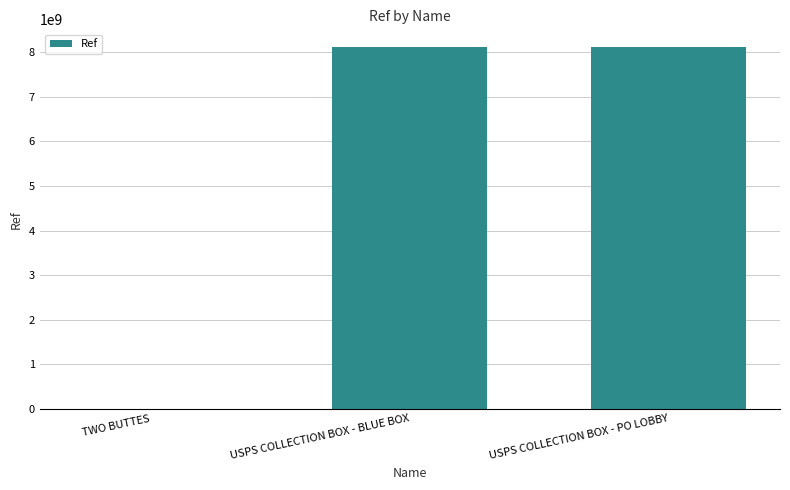

What is the change in value from TWO BUTTES to USPS COLLECTION BOX - BLUE BOX?

+8107014736